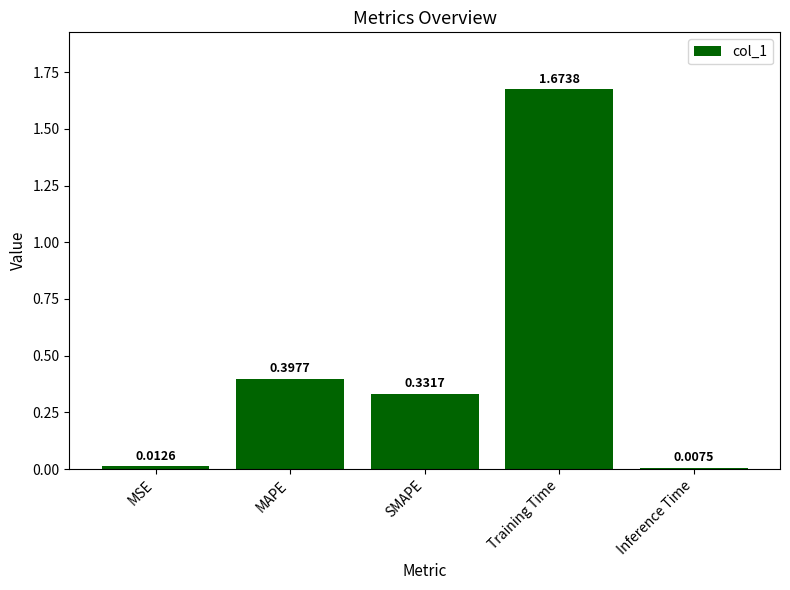

What is the sum of all values?

2.4